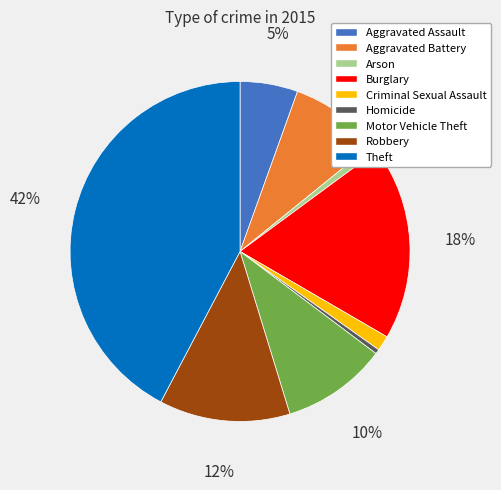

Between Burglary and Robbery, which is larger?

Burglary